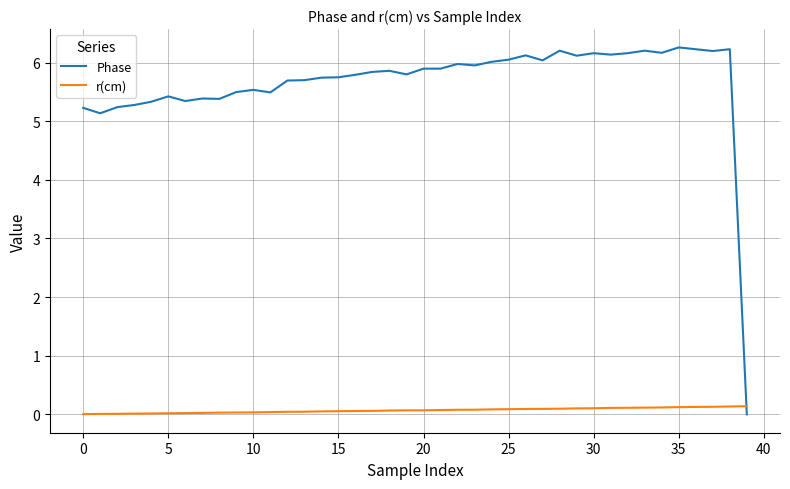

List the series in order of their overall mean, highest first.

Phase, r(cm)